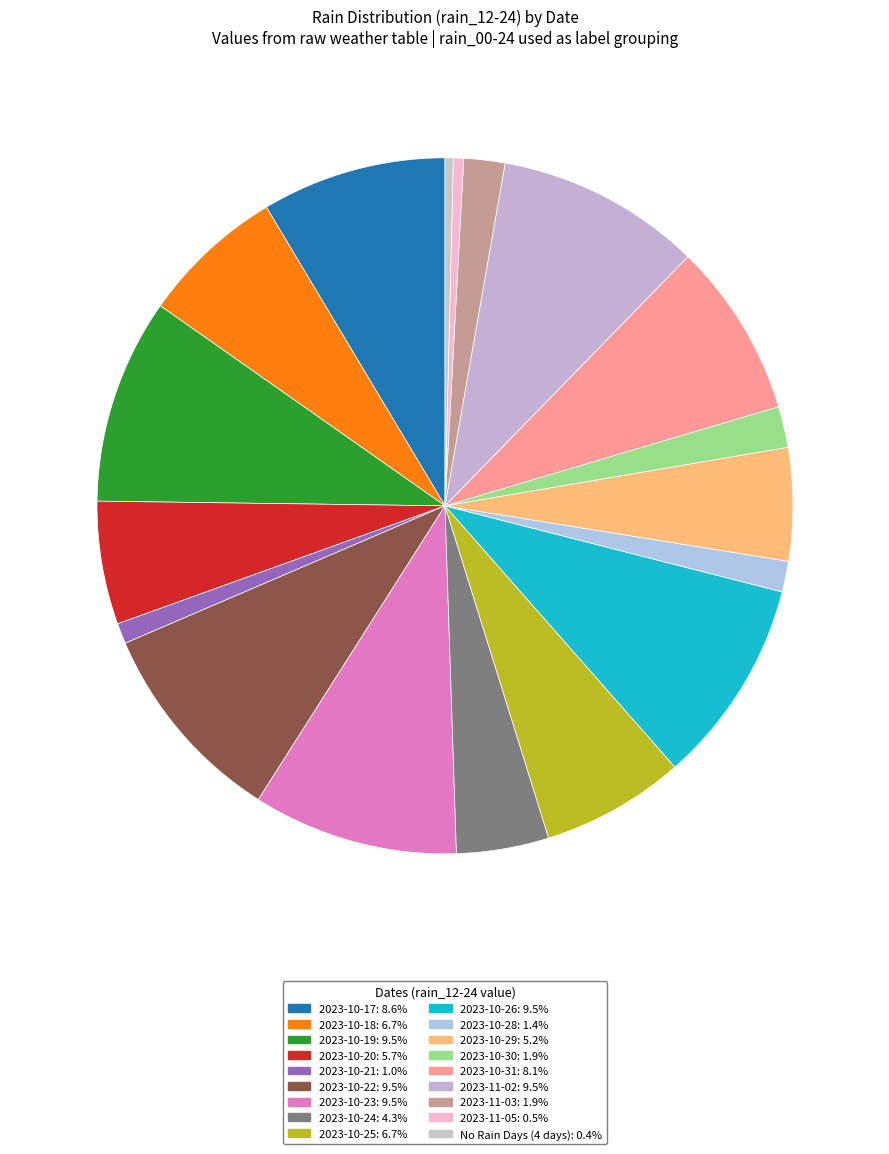

How many slices are in this pie chart?

18